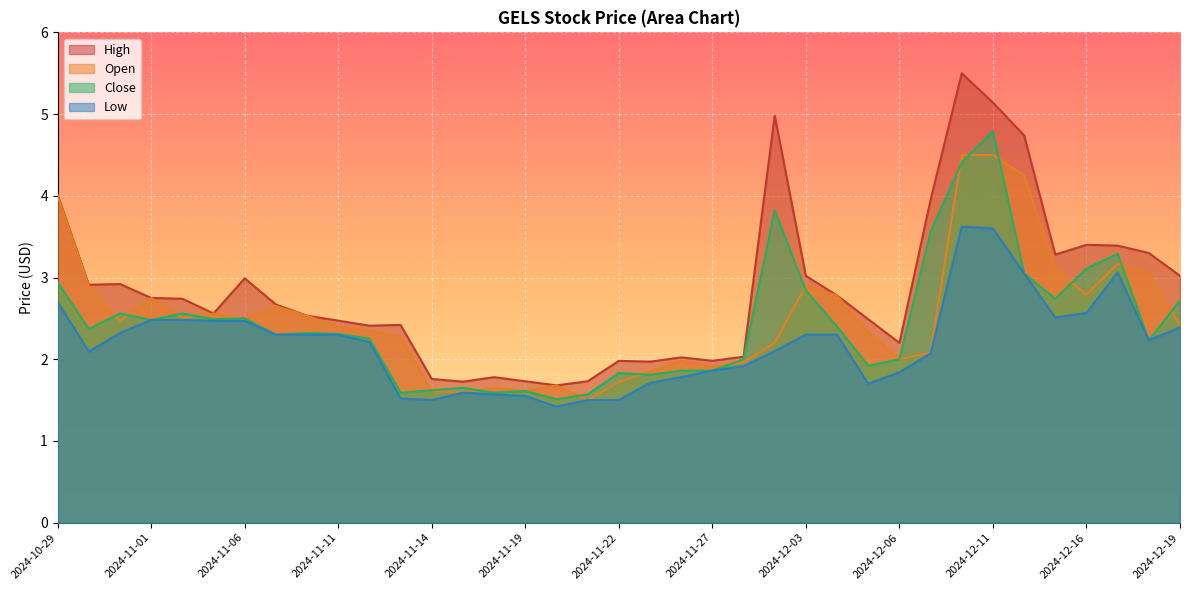

Reading left to right, list all the values displayed in this chart.

Close: 2.9	2.4	2.6	2.5	2.6	2.5	2.5	2.3	2.3	2.3	2.2	1.6	1.6	1.6	1.6	1.6	1.5	1.6	1.8	1.8	1.9	1.9	2.0	3.8	2.8	2.4	1.9	2.0	3.6	4.4	4.8	3.0	2.7	3.1	3.3	2.2	2.7
High: 4.0	2.9	2.9	2.8	2.7	2.6	3.0	2.7	2.5	2.5	2.4	2.4	1.8	1.7	1.8	1.7	1.7	1.7	2.0	2.0	2.0	2.0	2.0	5.0	3.0	2.8	2.5	2.2	4.0	5.5	5.1	4.7	3.3	3.4	3.4	3.3	3.0
Low: 2.7	2.1	2.3	2.5	2.5	2.5	2.5	2.3	2.3	2.3	2.2	1.5	1.5	1.6	1.6	1.5	1.4	1.5	1.5	1.7	1.8	1.9	1.9	2.1	2.3	2.3	1.7	1.8	2.1	3.6	3.6	3.0	2.5	2.6	3.1	2.2	2.4
Open: 4.0	2.9	2.5	2.8	2.5	2.6	2.5	2.7	2.5	2.4	2.3	2.3	1.6	1.6	1.6	1.6	1.7	1.5	1.7	1.9	2.0	1.9	2.0	2.2	2.9	2.8	2.3	2.0	2.1	4.5	4.5	4.2	3.1	2.8	3.2	3.0	2.4